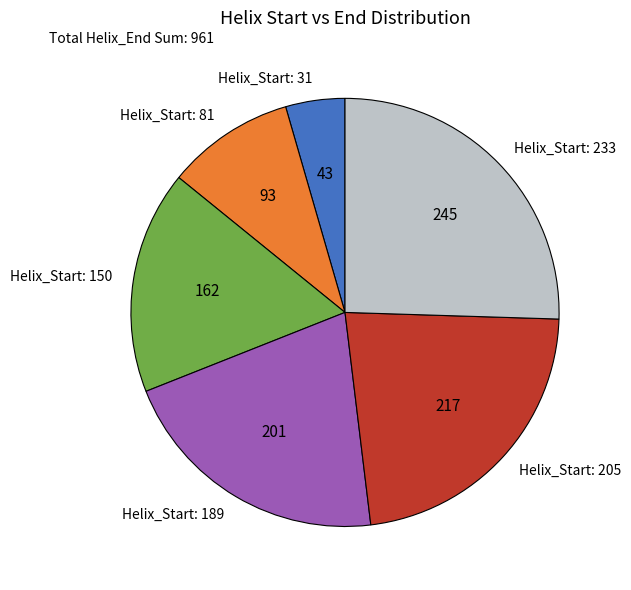

Is there a majority slice in this chart?

No